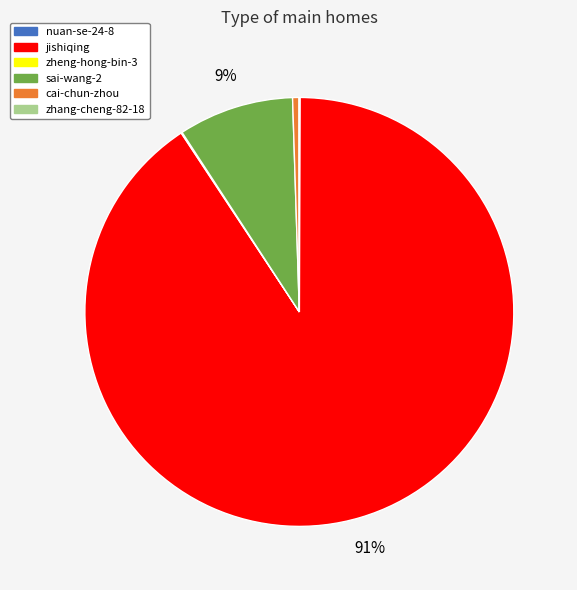

Which category has the biggest portion of the pie?

jishiqing